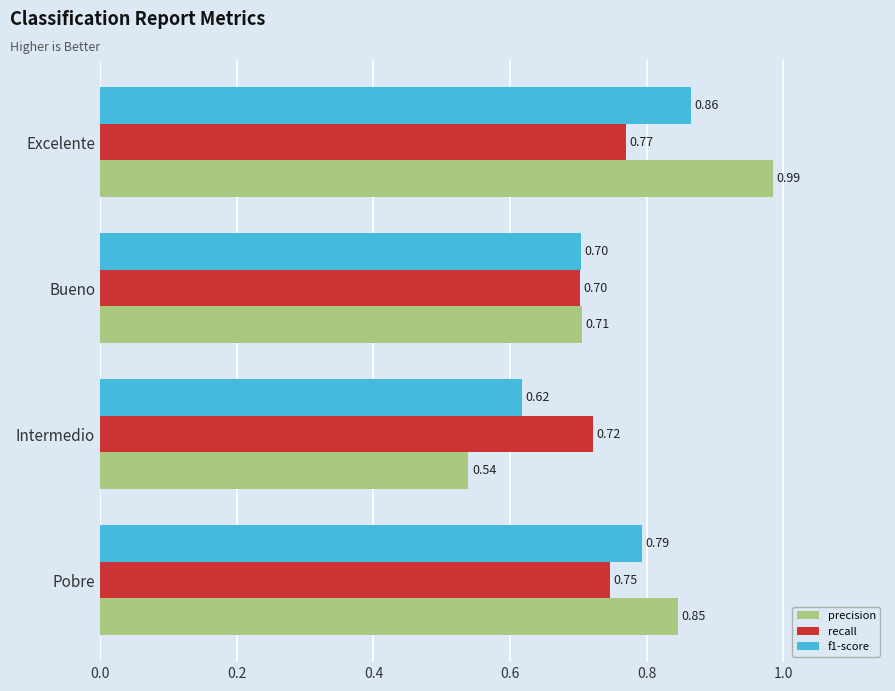

List the series in order of their overall mean, lowest first.

recall, f1-score, precision